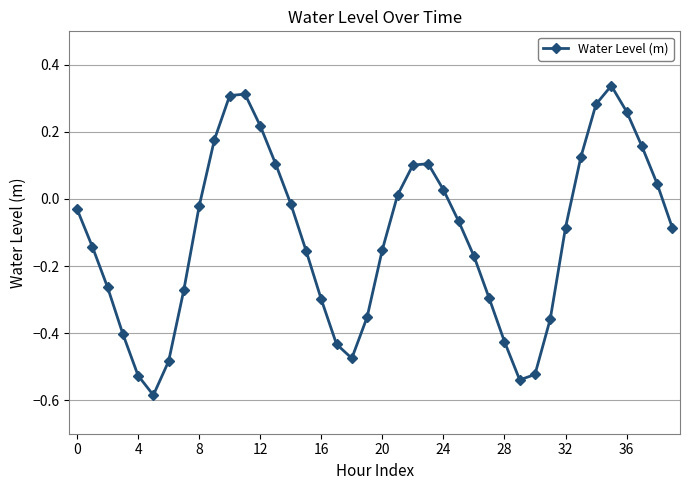

How many points are lower than both their immediate neighbors (excluding endpoints)?

3